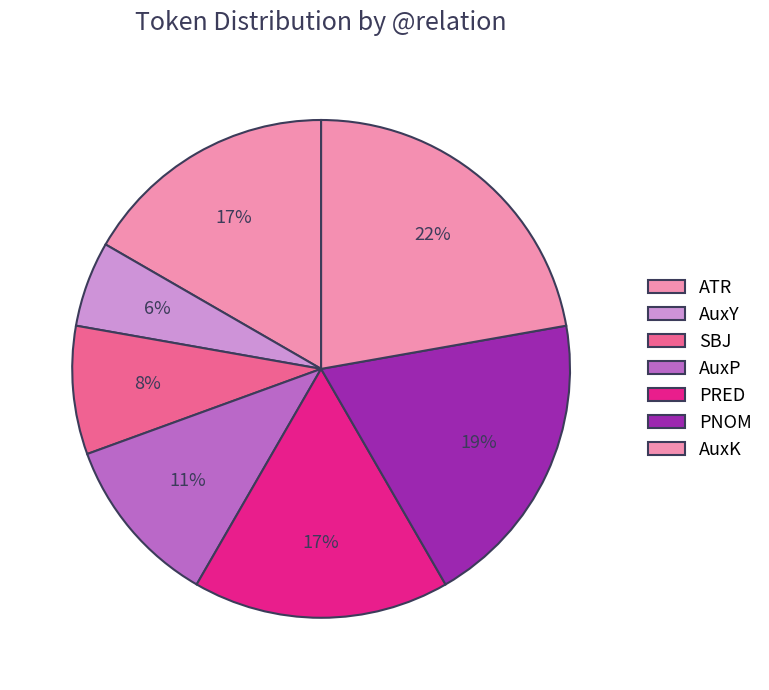

How many segments does this pie chart have?

7